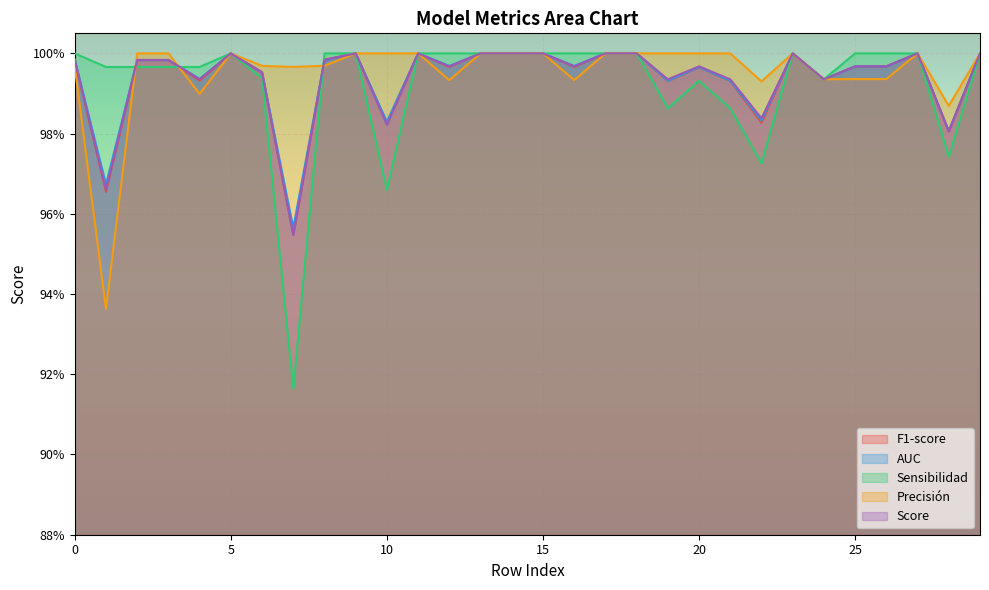

Which series ends up on top after the final intersection of Precisión and F1-score?

F1-score